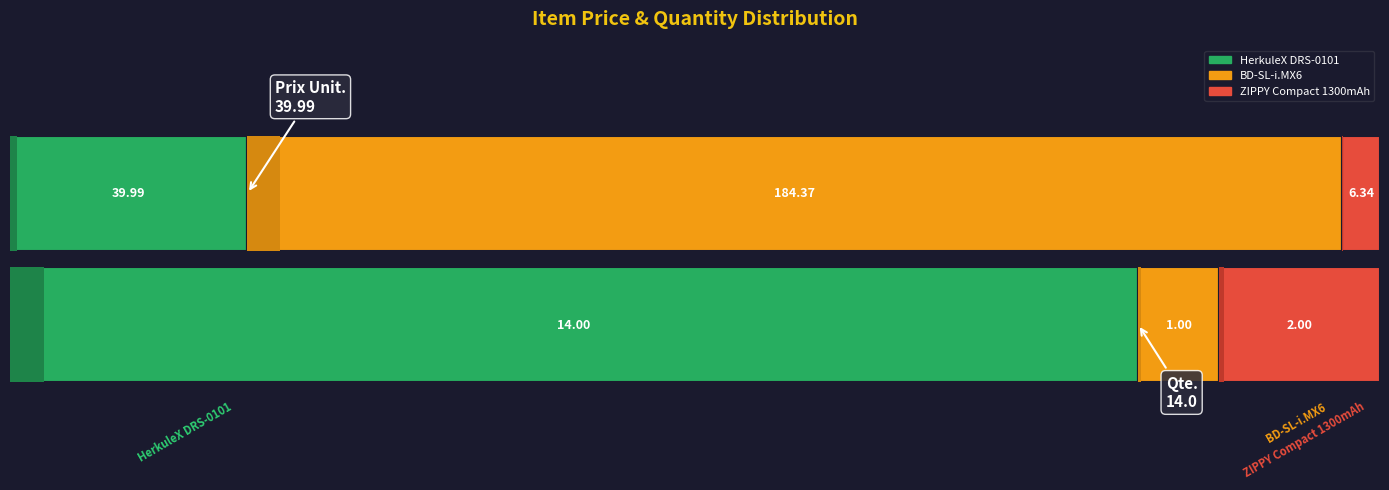

Where does the Qte. series first go above 2?

HerkuleX DRS-0101